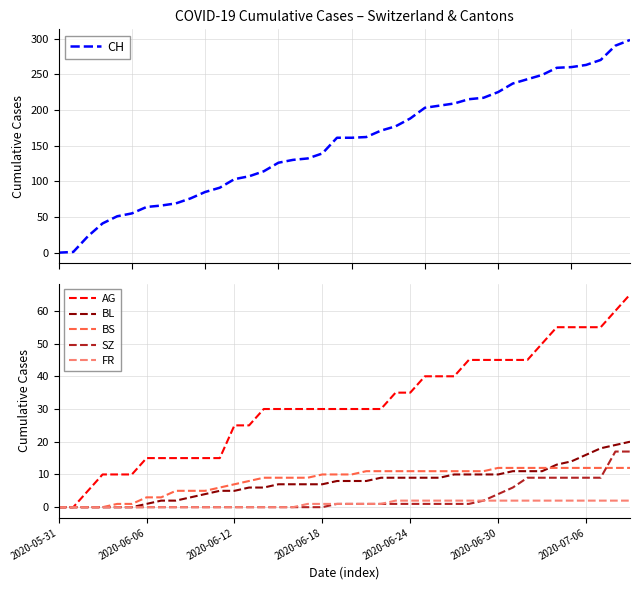

True or false: SZ has a value of 0 at 2020-06-06.

True